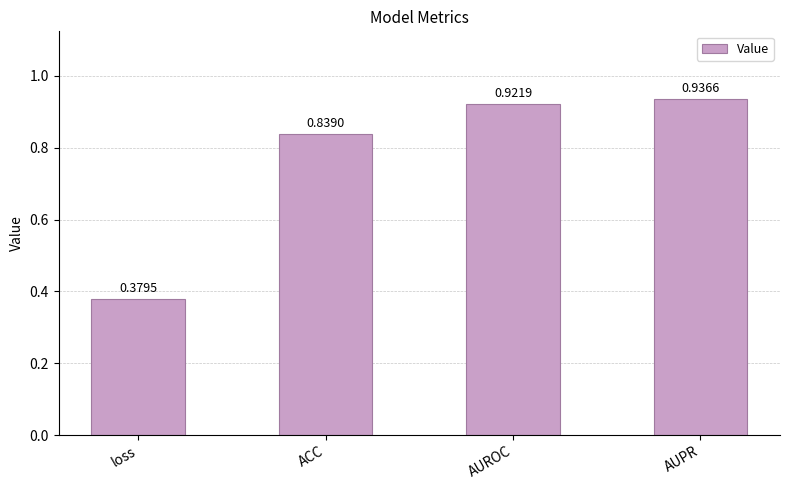

How many categories are shown in the chart?

4